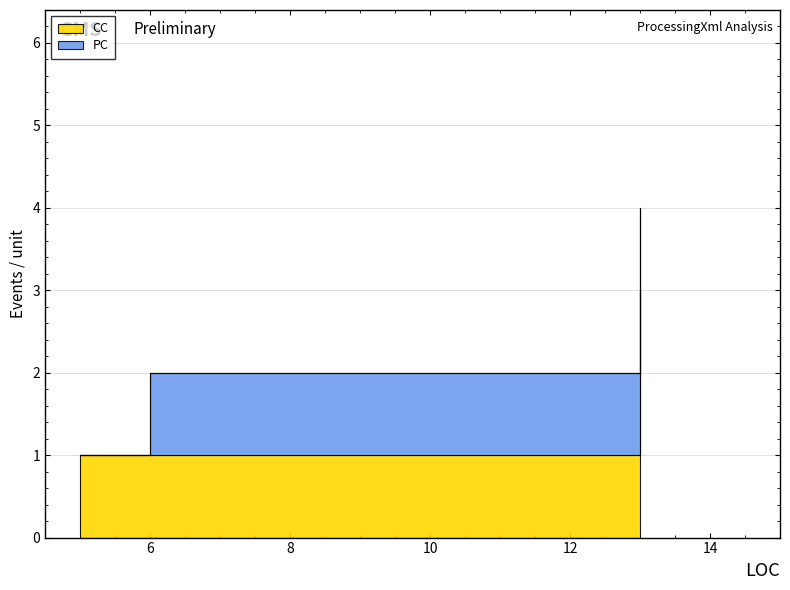

How many lines are shown in the chart?

1